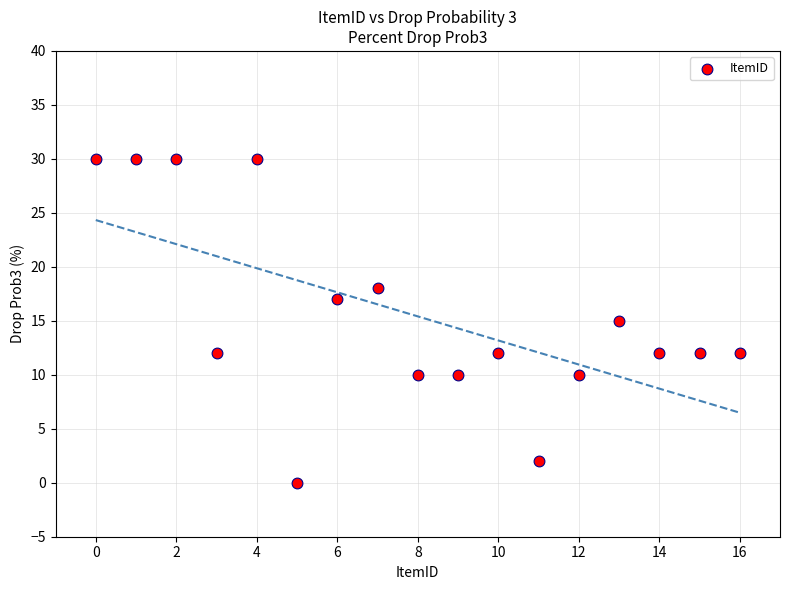

What is the range of Y values (max minus min)?

30